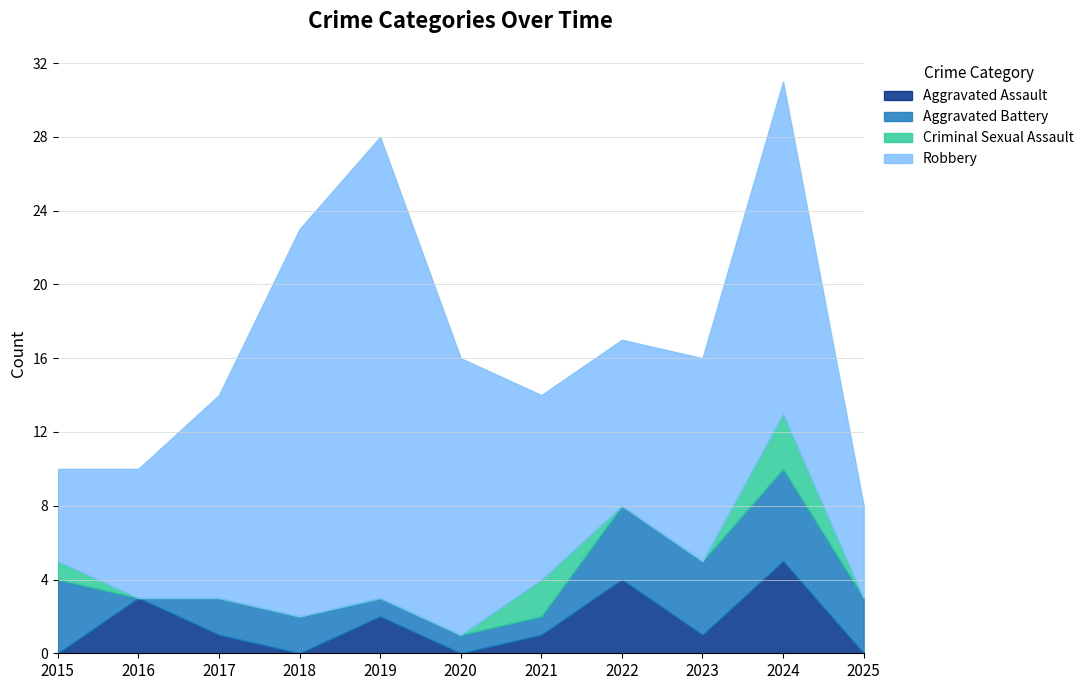

At which label does Criminal Sexual Assault reach its minimum?

2016